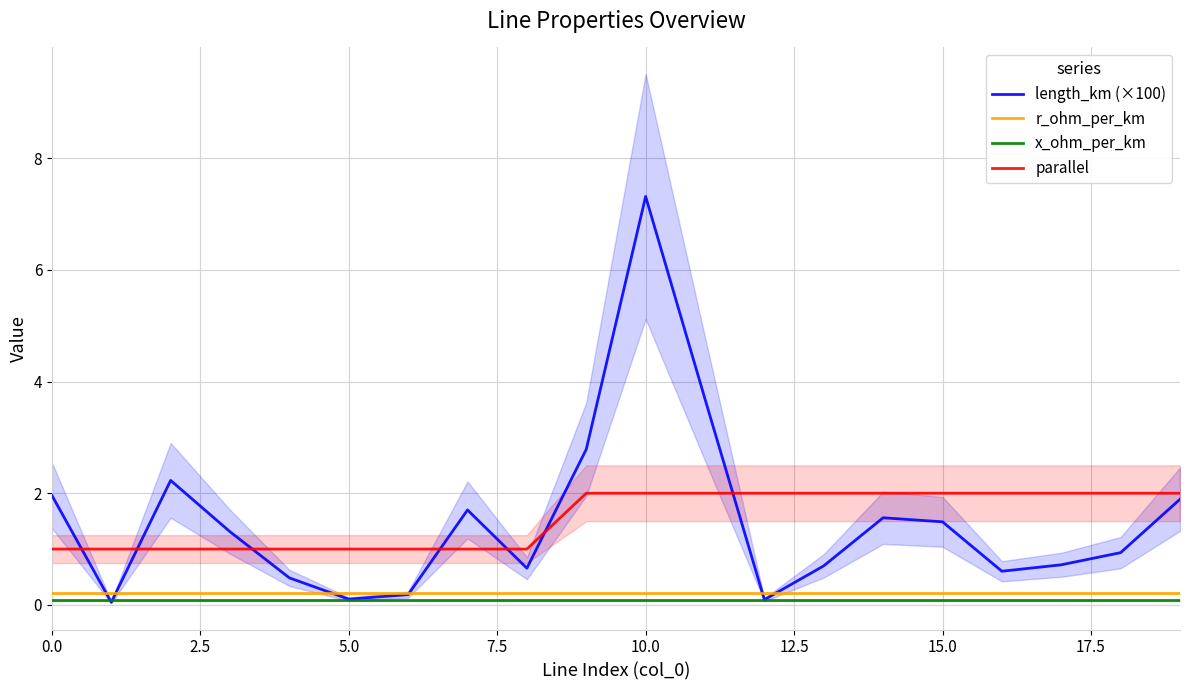

List the series in order of their peak value, lowest first.

x_ohm_per_km, r_ohm_per_km, parallel, length_km (×100)